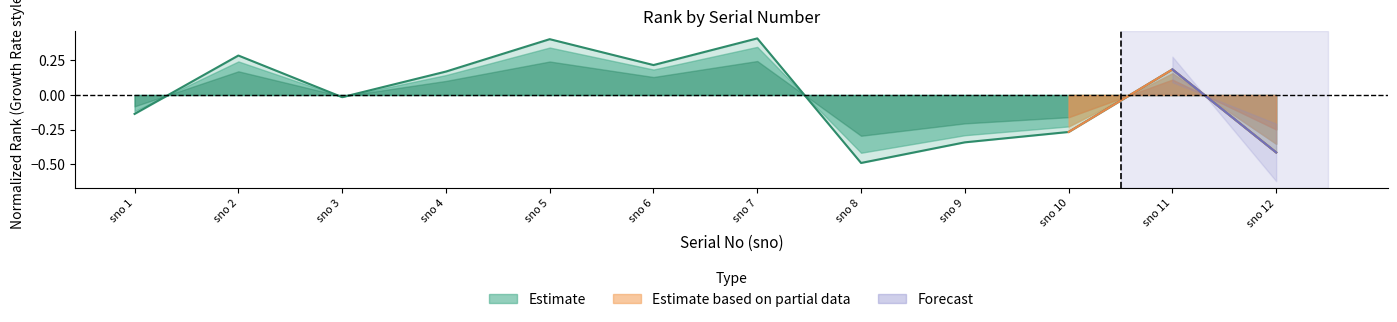

How many lines are shown in the chart?

1